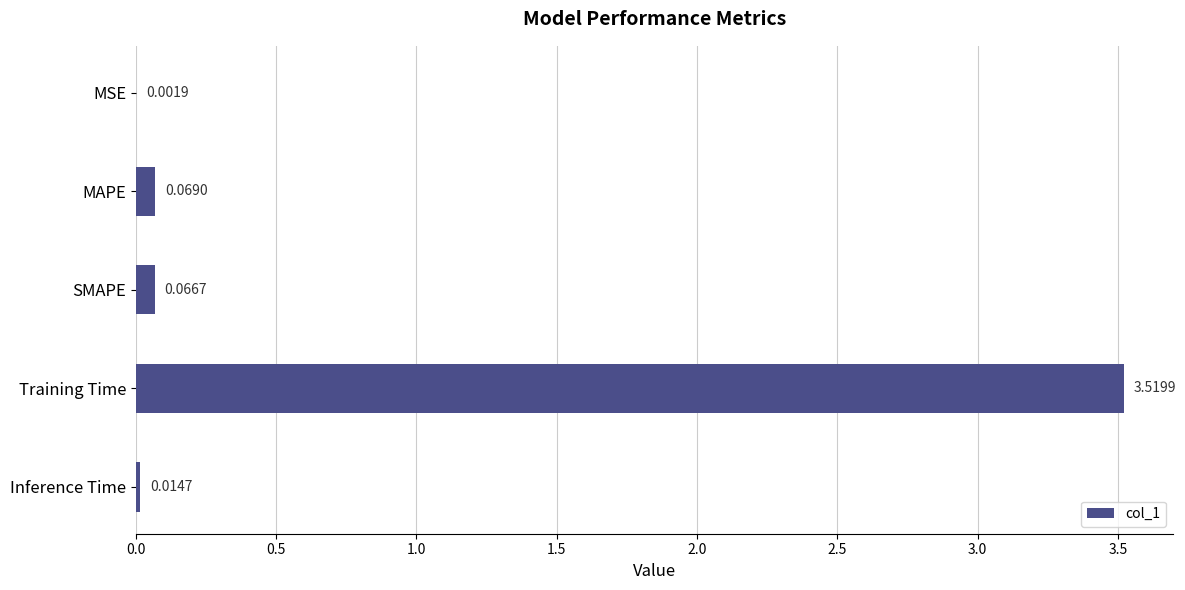

What is the change in value from SMAPE to Training Time?

+3.5